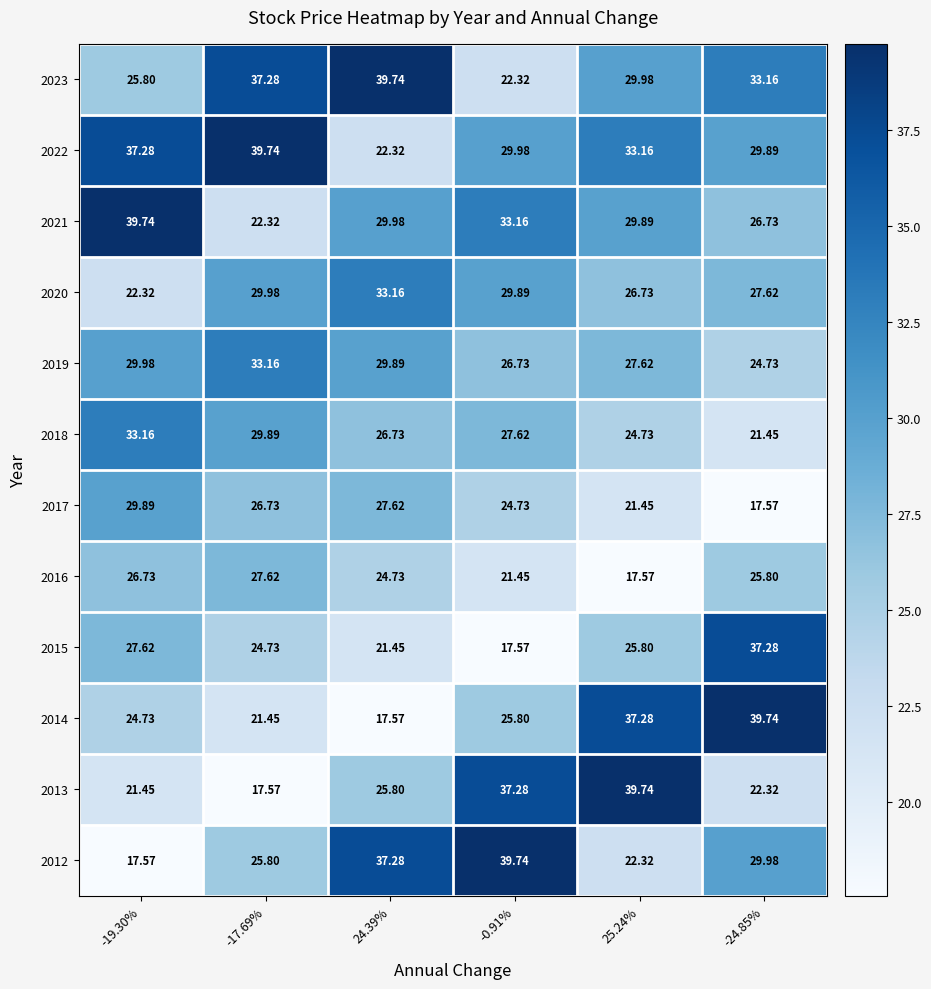

Is the value of 2014 at -19.30% greater than the value of 2016 at -24.85%?

No